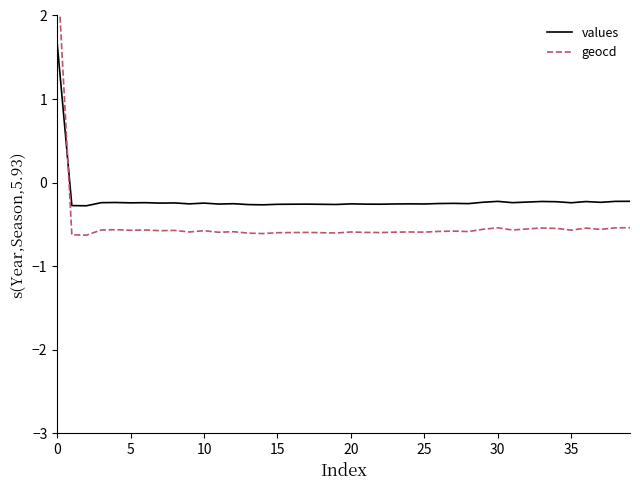

What is the highest value of the values series?

1.7